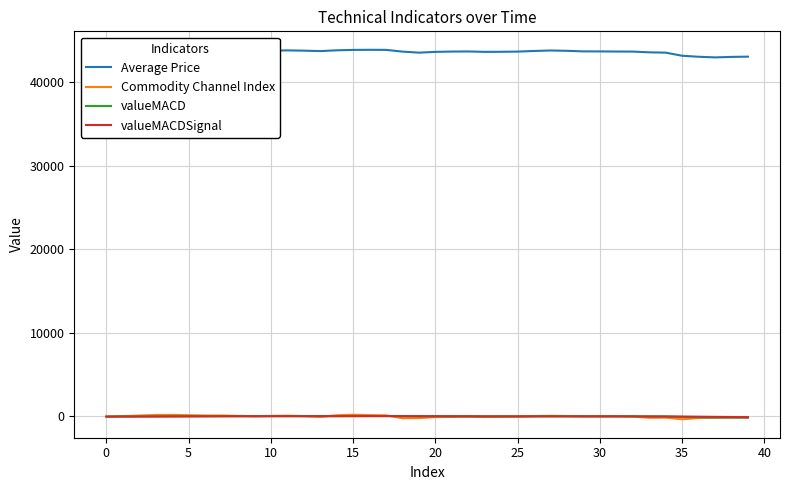

How many intersections are there between Commodity Channel Index and valueMACD?

11